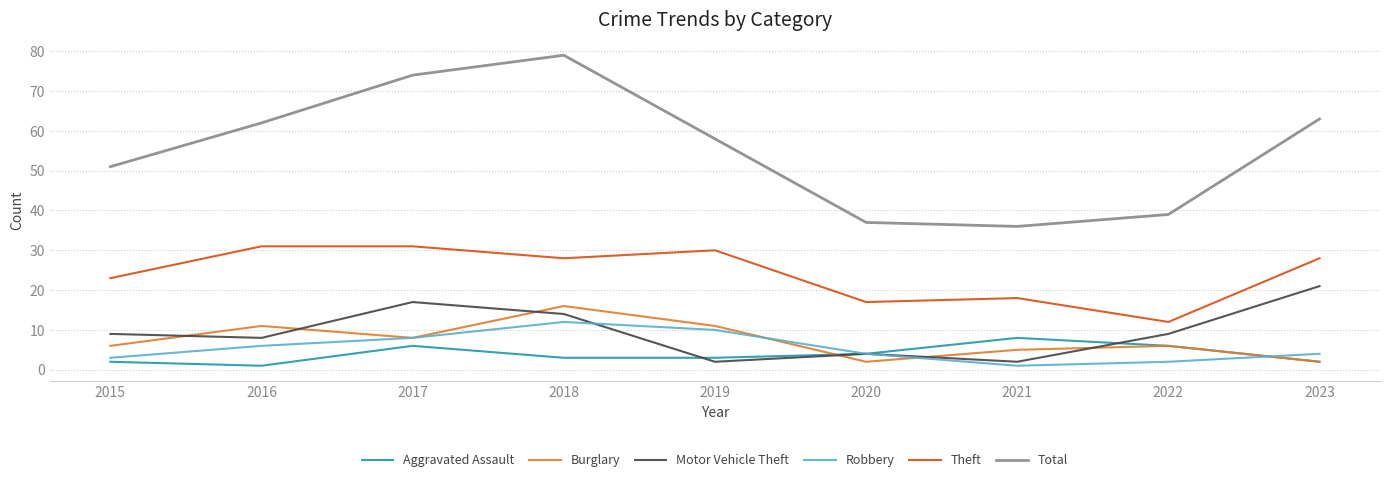

Is it true that Theft equals 44 at 2017?

False